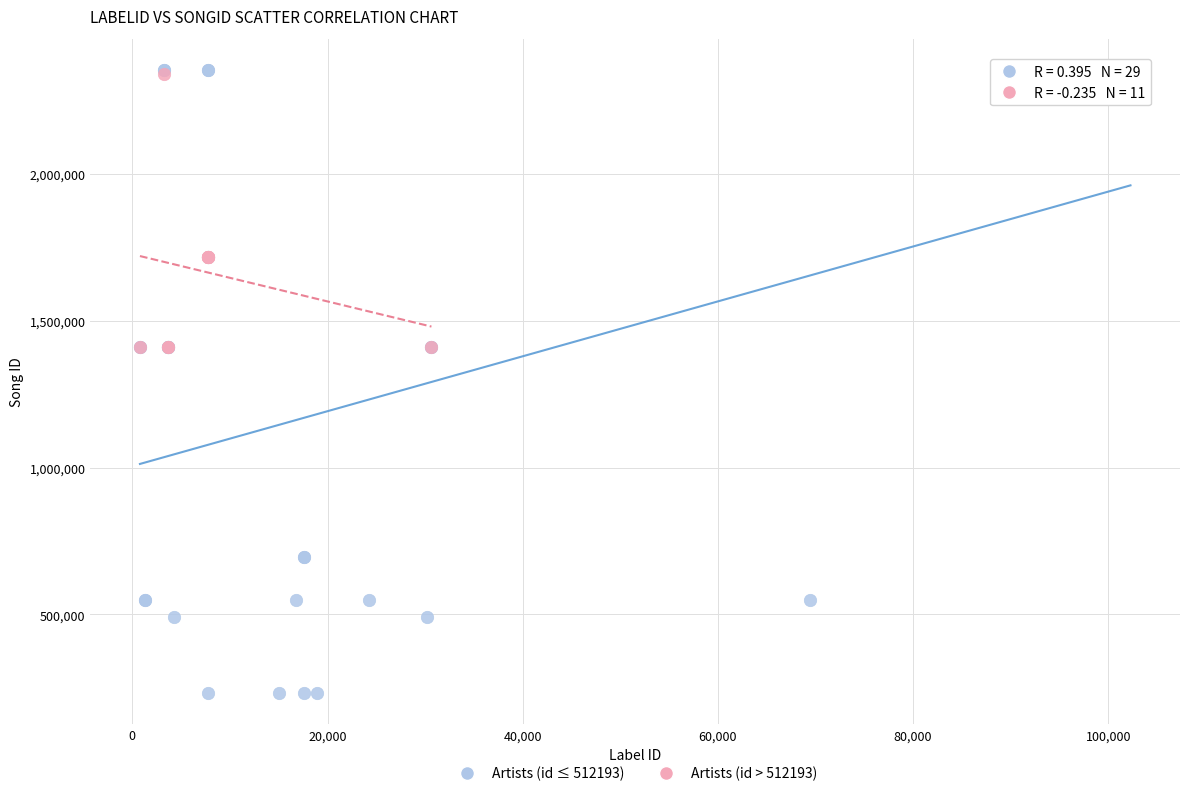

Which series has the widest spread of Y values?

Artists (id ≤ 512193)